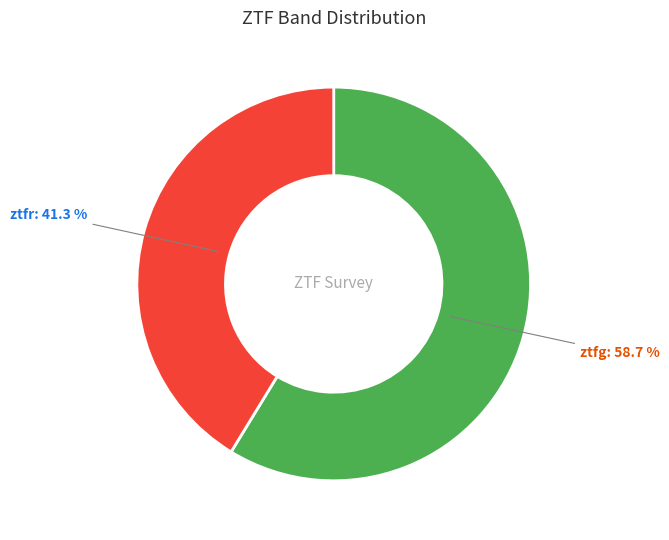

Is the sum of ztfr and ztfg greater than half?

Yes